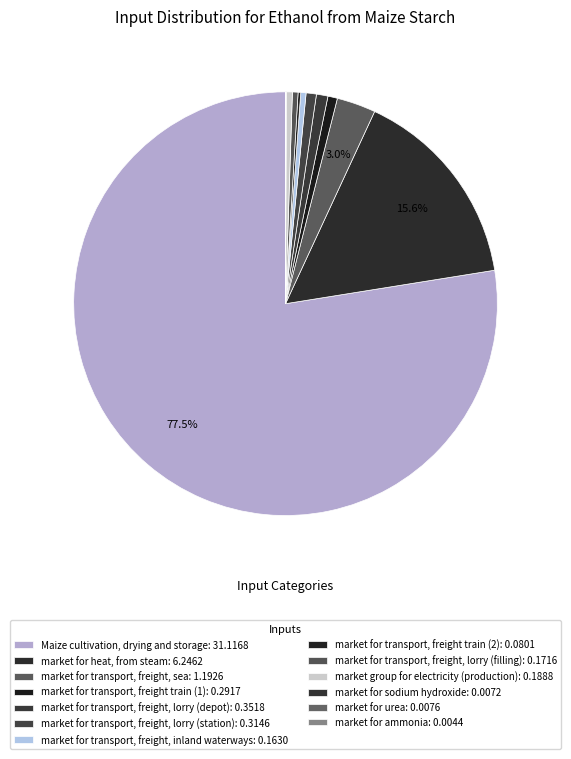

What percentage is the market for transport, freight, lorry (depot) slice, to the nearest percent?

1%